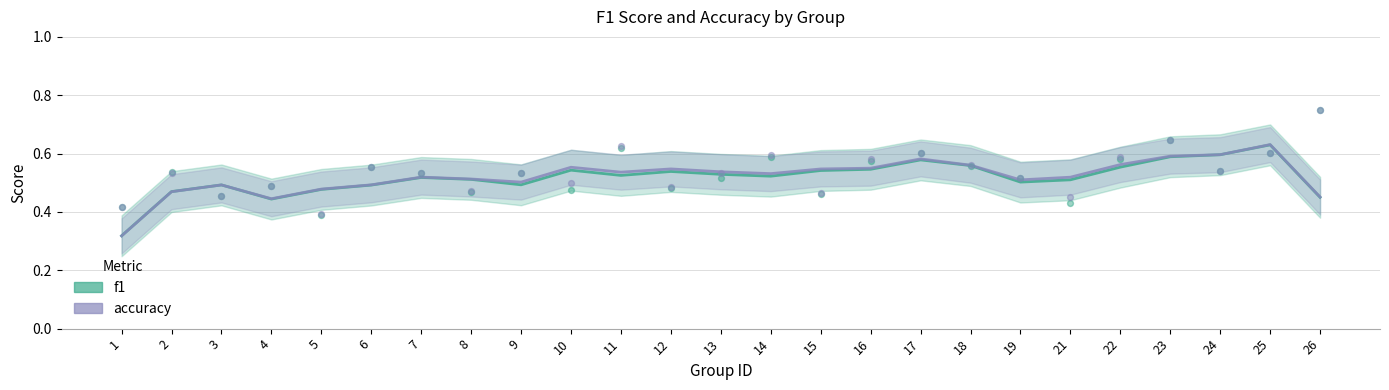

At which category is the sum across all series the highest?

25